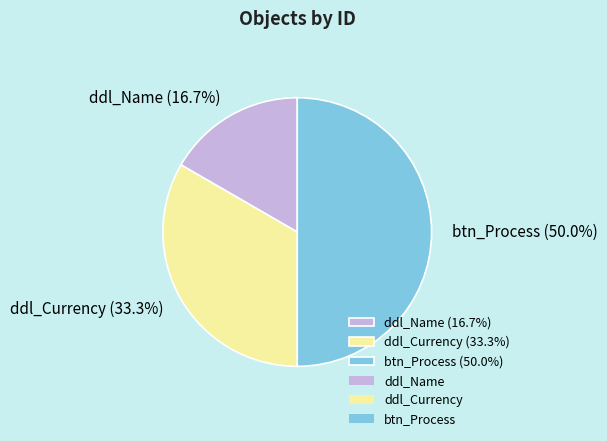

To the nearest percent, what is the combined percentage of ddl_Name and btn_Process?

67%